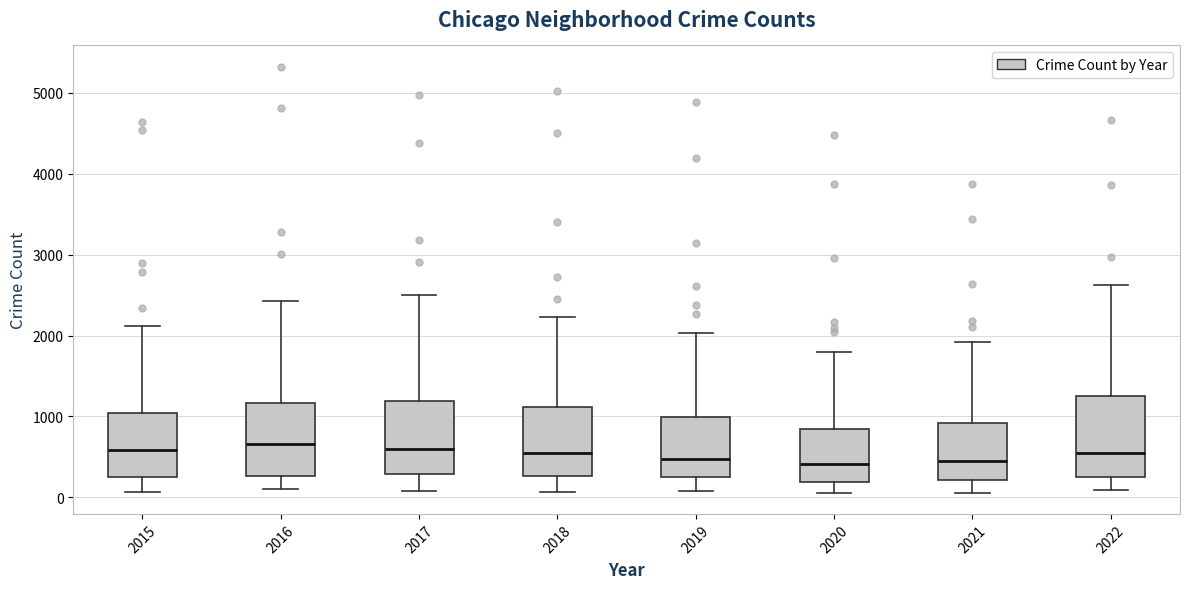

Reading left to right, read every box against the y-axis: the position of its median line, the range the box covers, and the ends of its whiskers. The values are not printed on the chart, so give them approximately, as read against the axis.

2015: median 600, box 300 to 1000, whiskers 100 to 2100
2016: median 700, box 300 to 1200, whiskers 100 to 2400
2017: median 600, box 300 to 1200, whiskers 100 to 2500
2018: median 500, box 300 to 1100, whiskers 100 to 2200
2019: median 500, box 300 to 1000, whiskers 100 to 2000
2020: median 400, box 200 to 800, whiskers 100 to 1800
2021: median 400, box 200 to 900, whiskers 100 to 1900
2022: median 500, box 300 to 1300, whiskers 100 to 2600